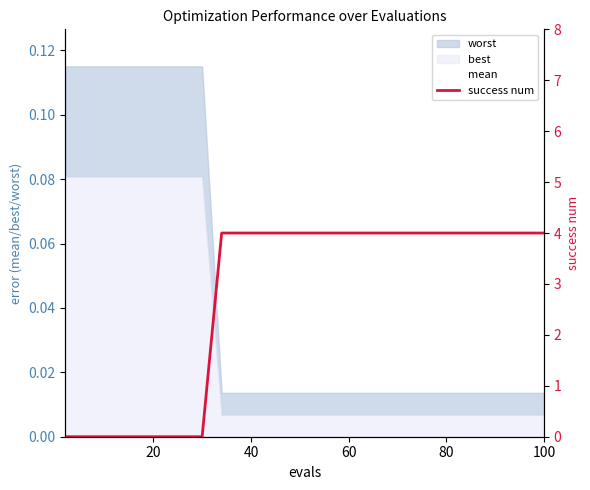

What is the difference between the maximum and second lowest values in the success num series?

4.0